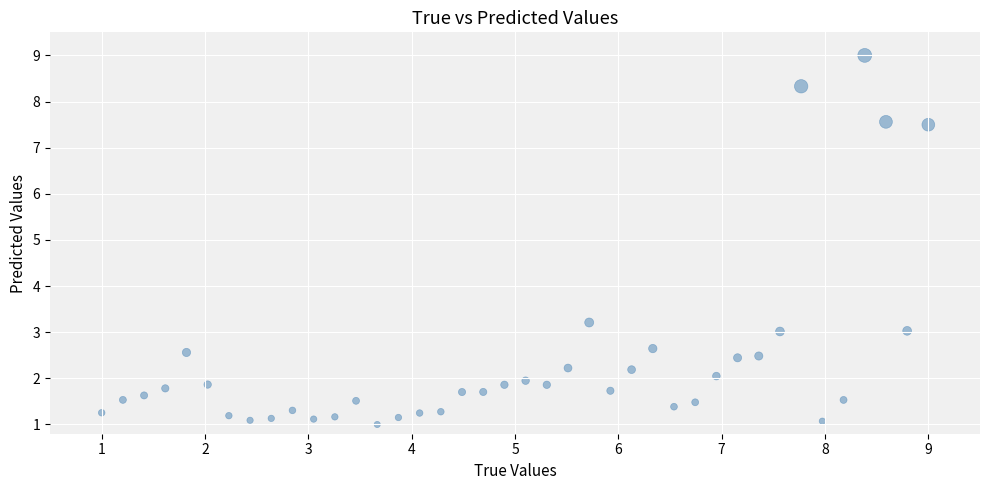

What Y value in the scatter plot is closest to 5?

3.2